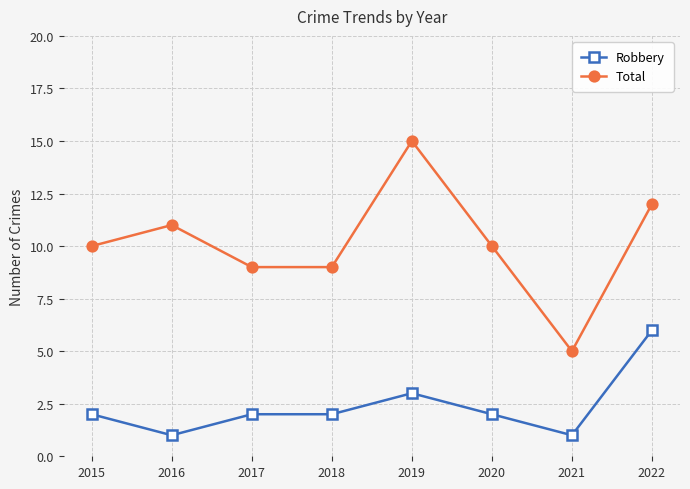

What is the difference between the Total values at 2018 and 2019?

6